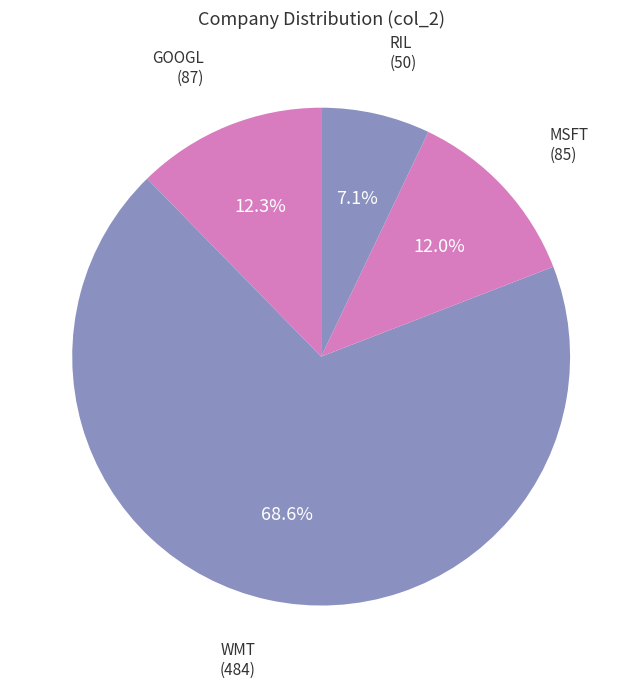

Count the number of slices in the pie.

4